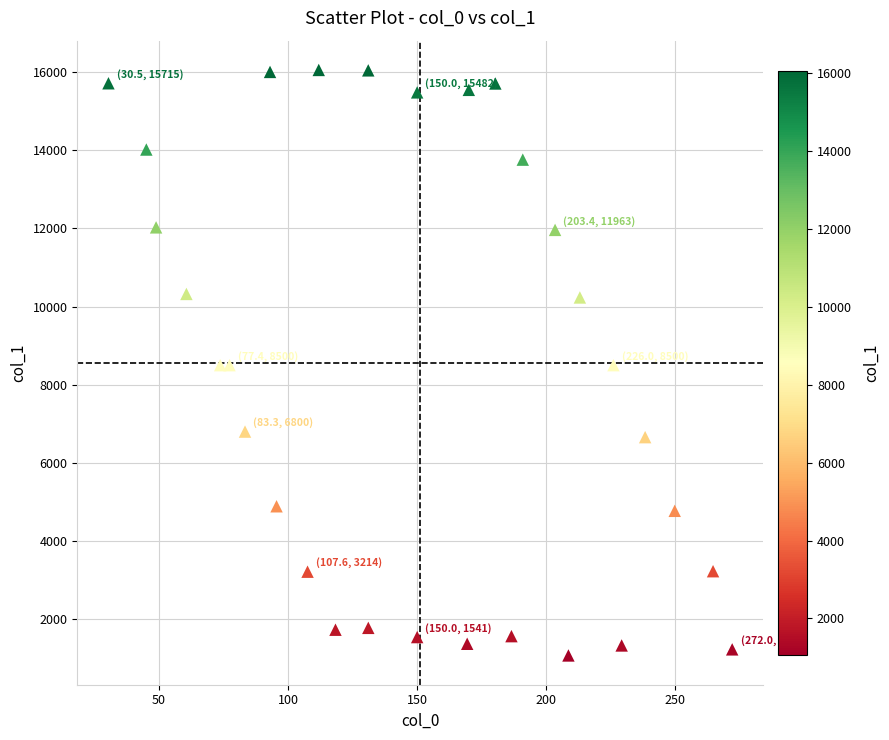

What is the range of X values (max minus min)?

241.5